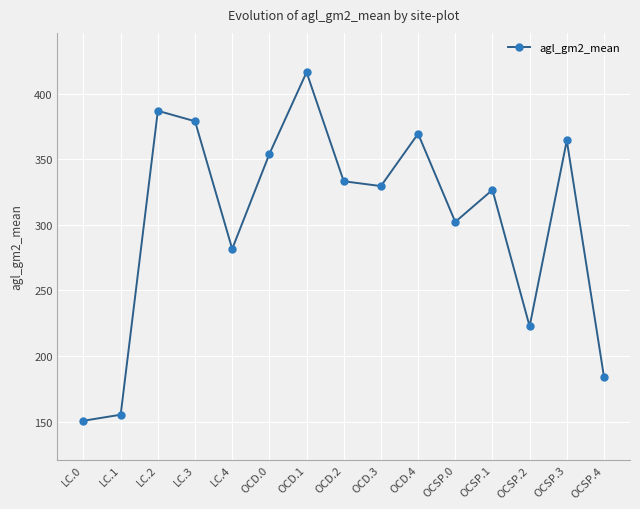

How many interior local peaks (higher than both neighbors) does the data have?

5